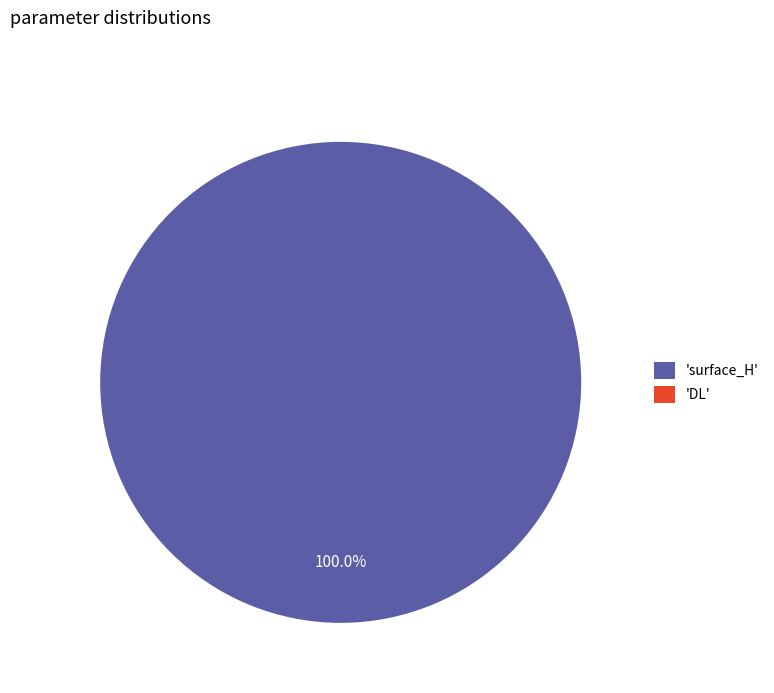

To the nearest percent, what is the difference between the DL and surface_H slice percentages?

100%